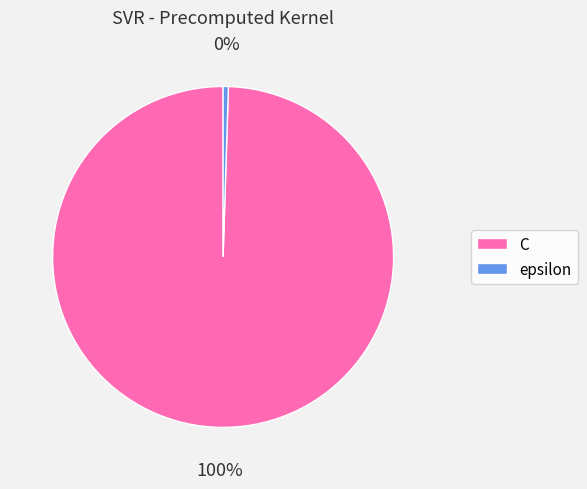

The epsilon slice represents 0% of the pie. True or false?

True